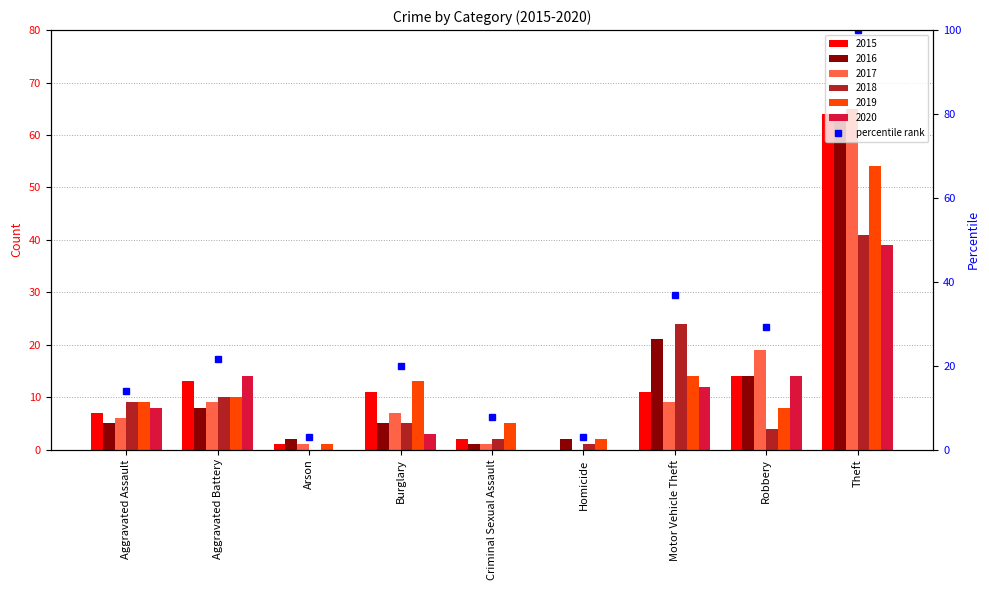

How many groups of bars are there?

9